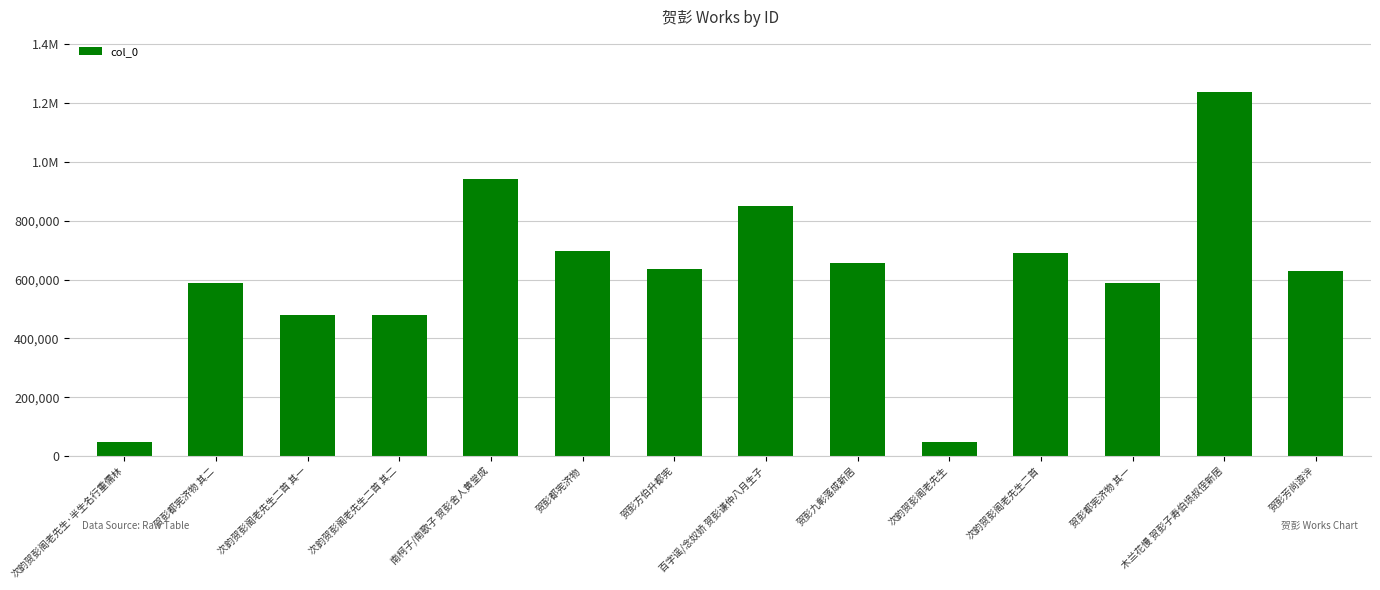

True or false: the data shows 305145 at 次韵贺彭阁老先生二首 其一.

False